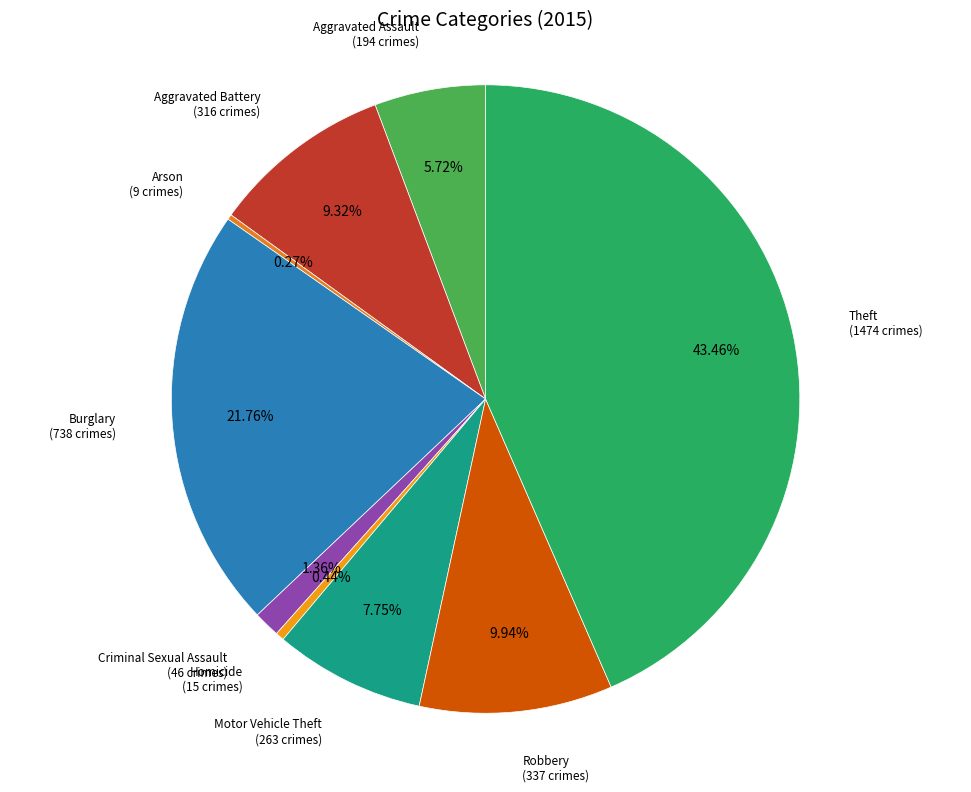

Does any single category account for the majority?

No